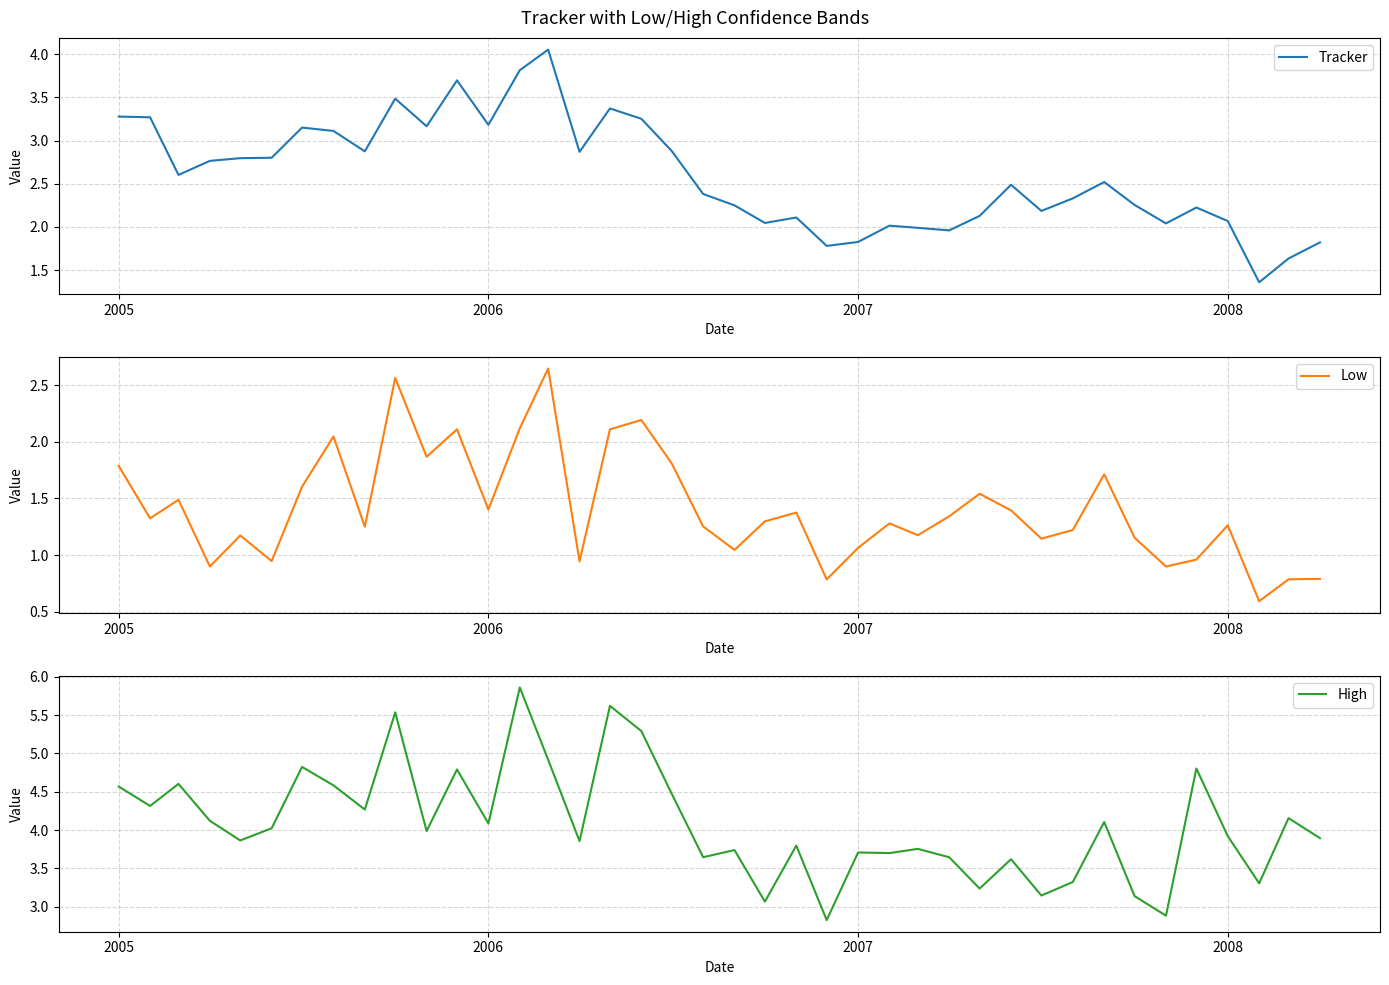

At 2006, list the series in order from smallest to largest.

Low, Tracker, High